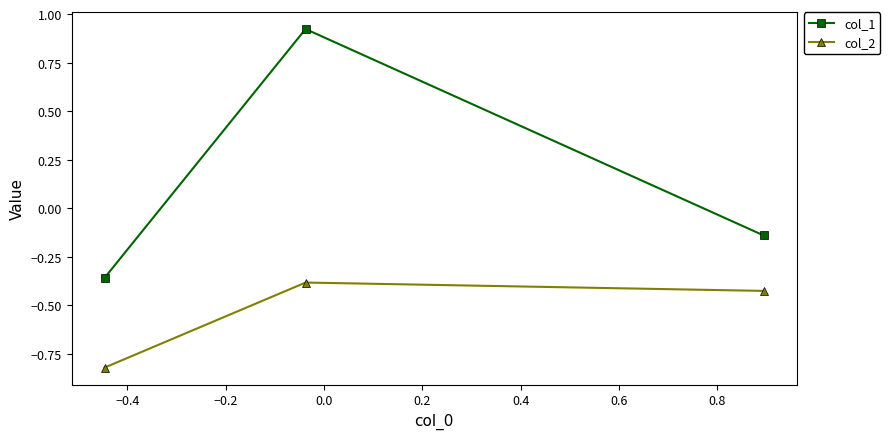

Which series has the largest total across all categories?

col_1